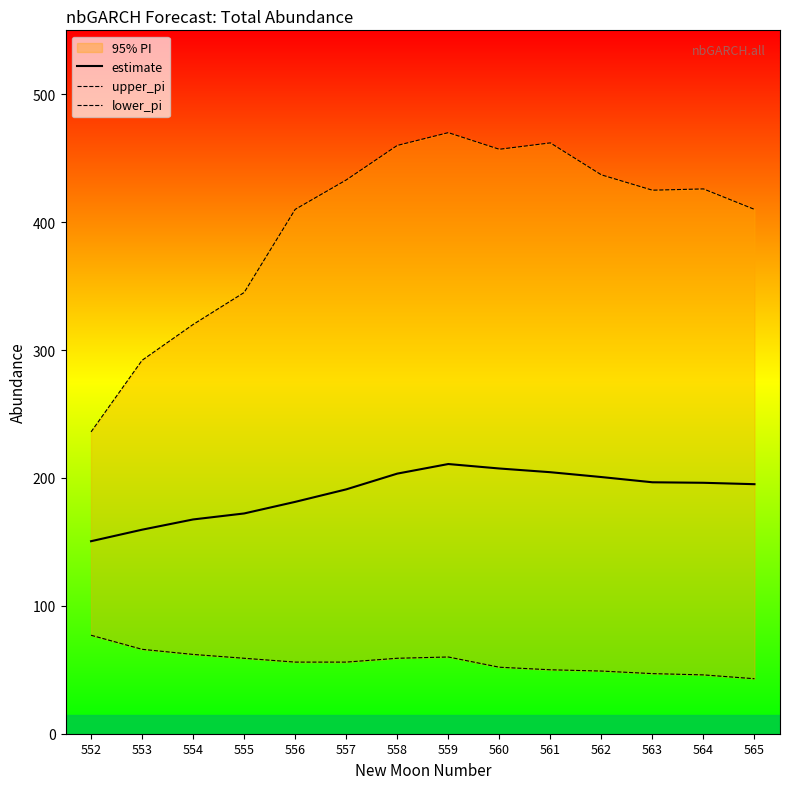

In lower_pi, how many points are higher than both neighbors (excluding endpoints)?

1